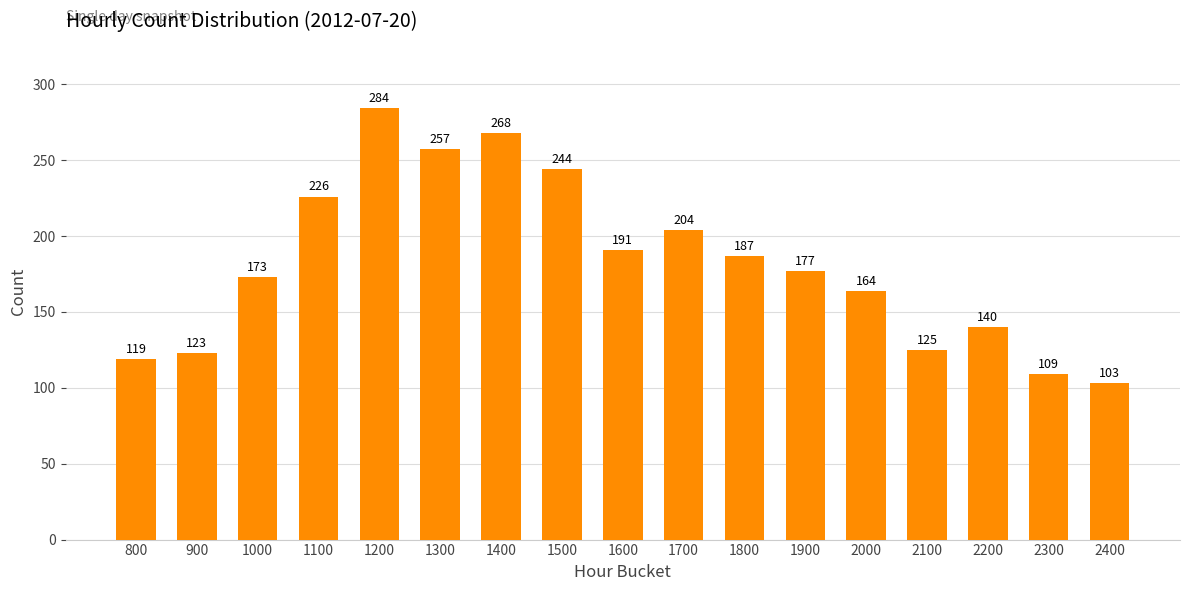

Read the value at 2400, to the nearest 50.

100